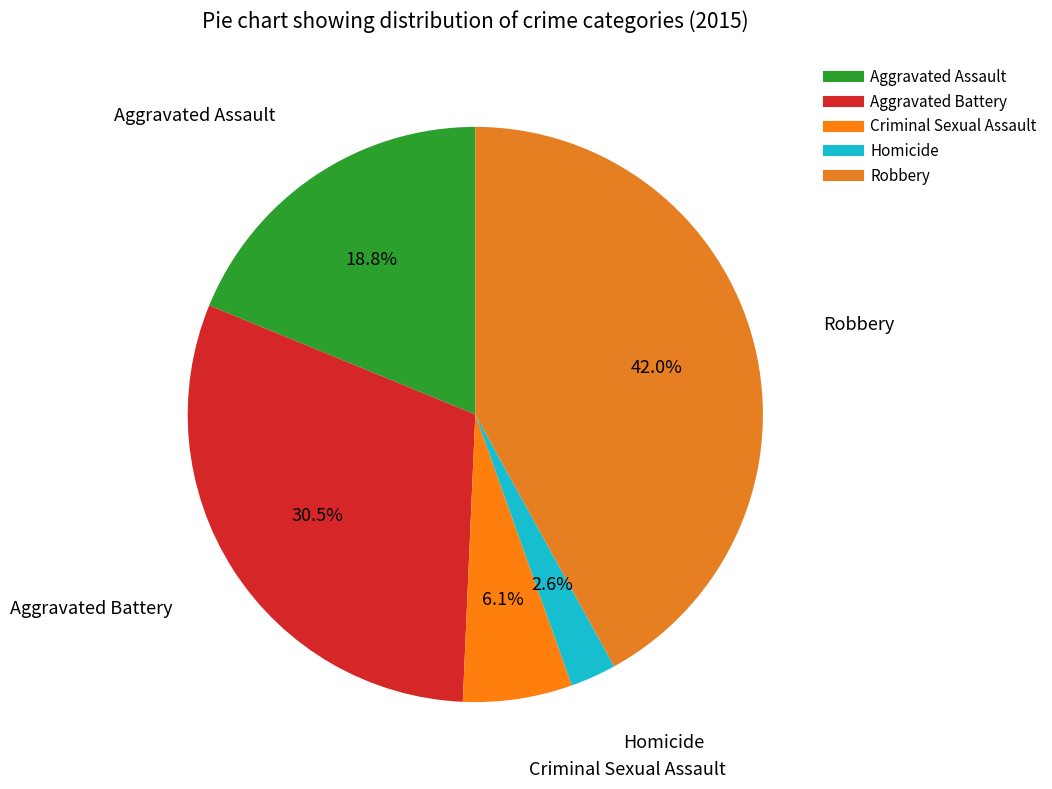

Is it true that Criminal Sexual Assault is 6% of the pie?

True